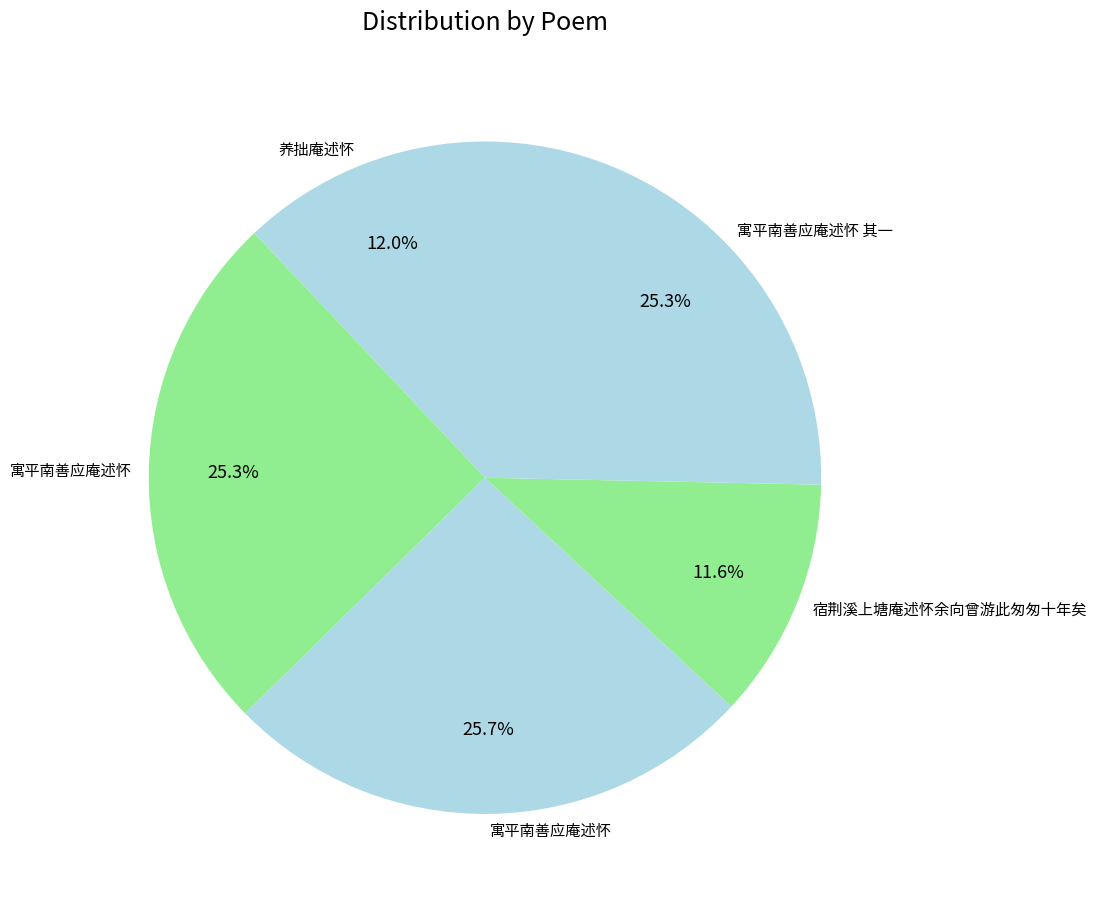

Is there a majority slice in this chart?

No